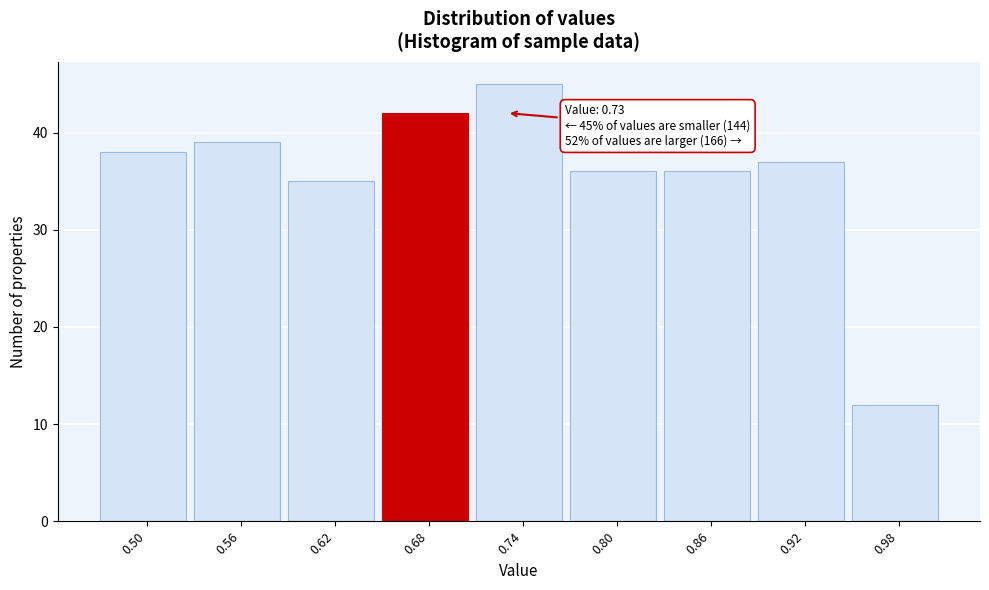

Reading right to left, list all the values displayed in this chart.

12	37	36	36	45	42	35	39	38